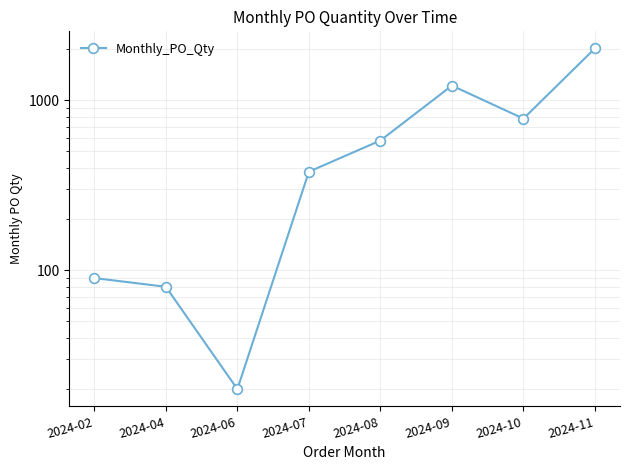

Read the value at 2024-02, to the nearest 10.

90